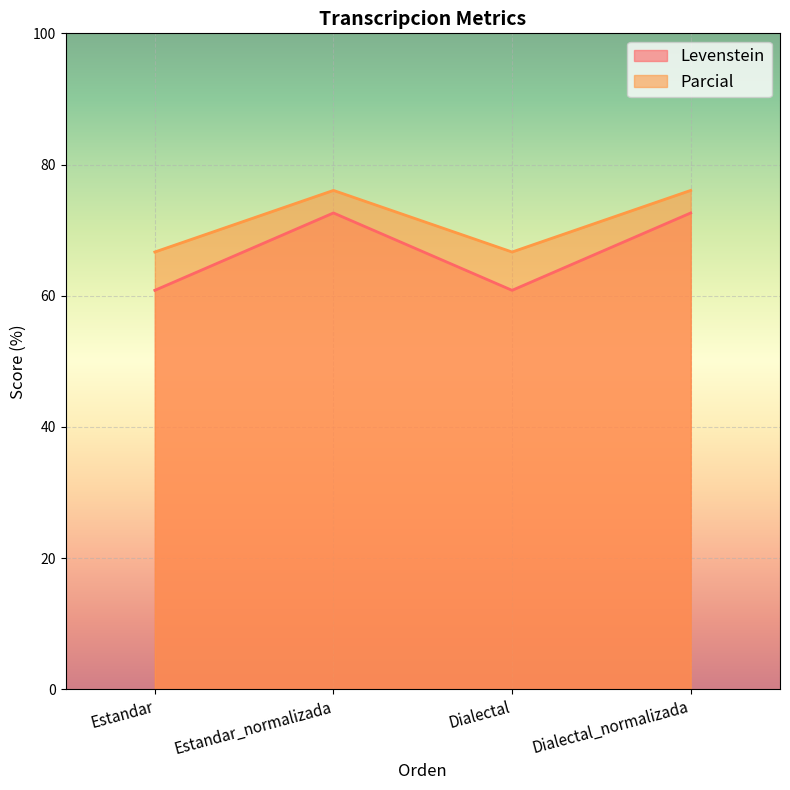

Between Estandar_normalizada and Dialectal, which is larger?

Estandar_normalizada